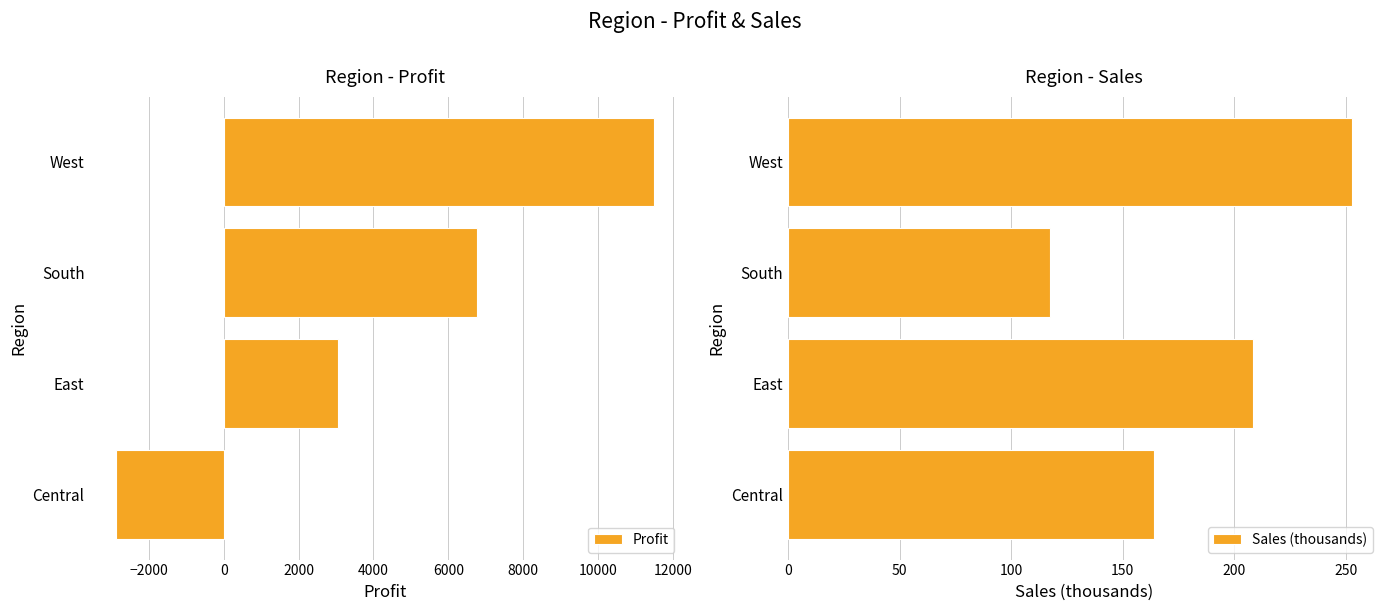

True or false: Profit has a value of 19705.3 at West.

False